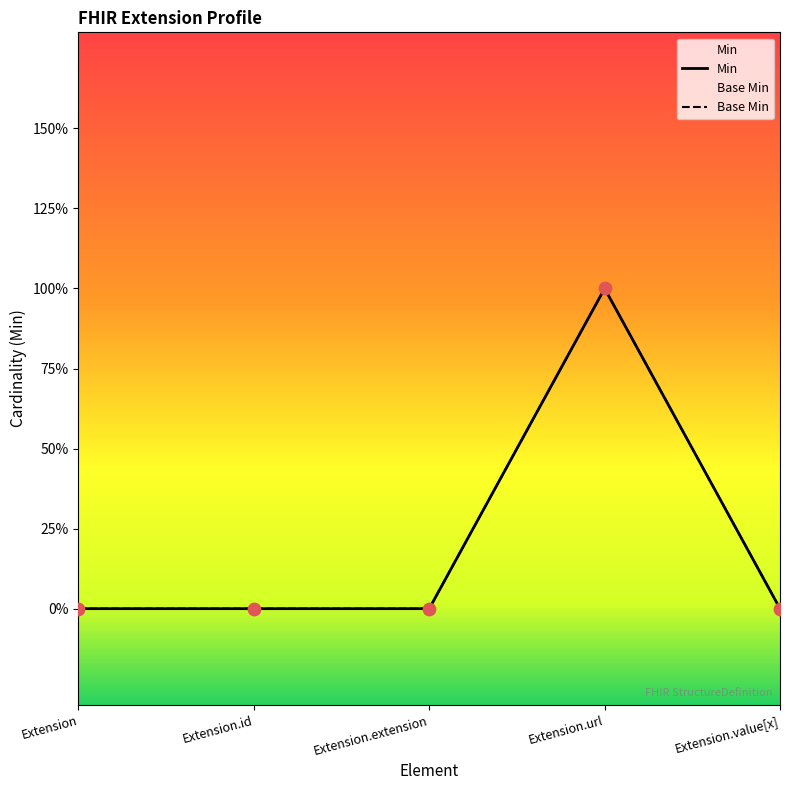

What are all the series names shown in the legend?

Min, Base Min